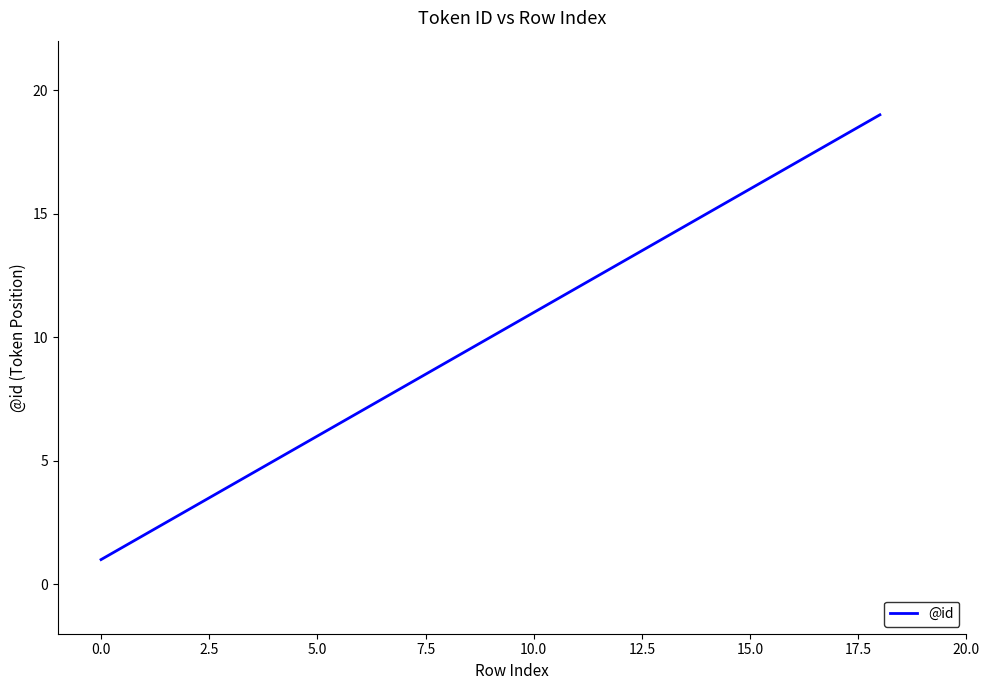

What is the greatest value displayed?

19